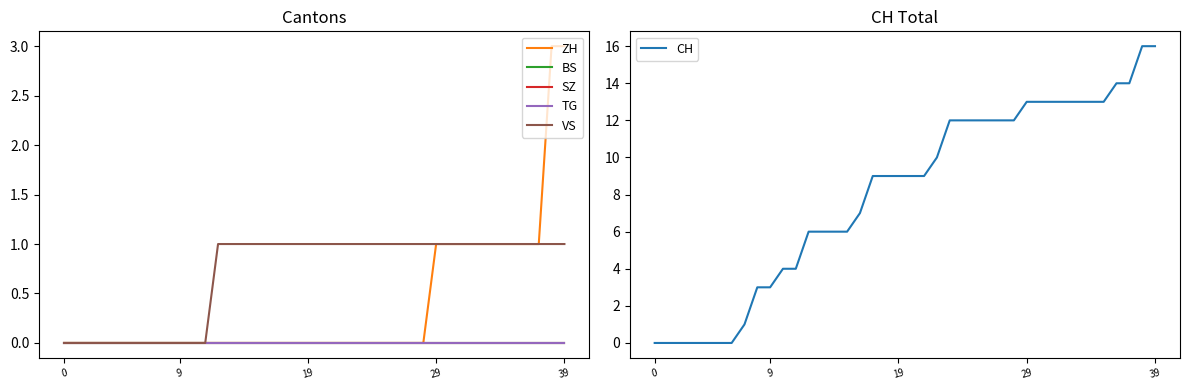

Does the chart have visible grid lines?

No